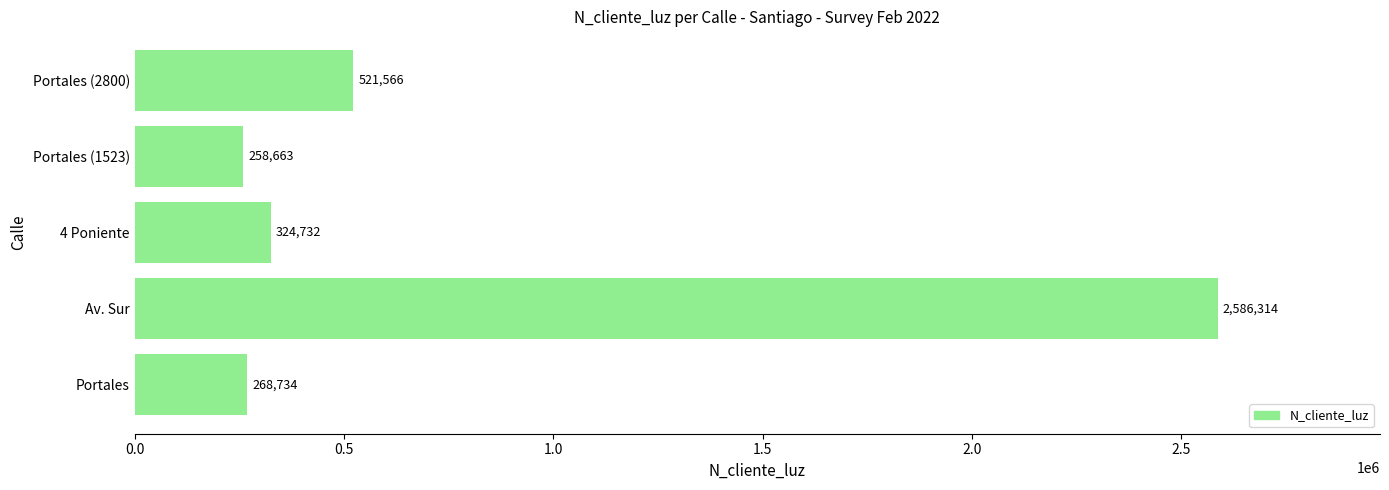

What is the approximate value at 4 Poniente?

324732